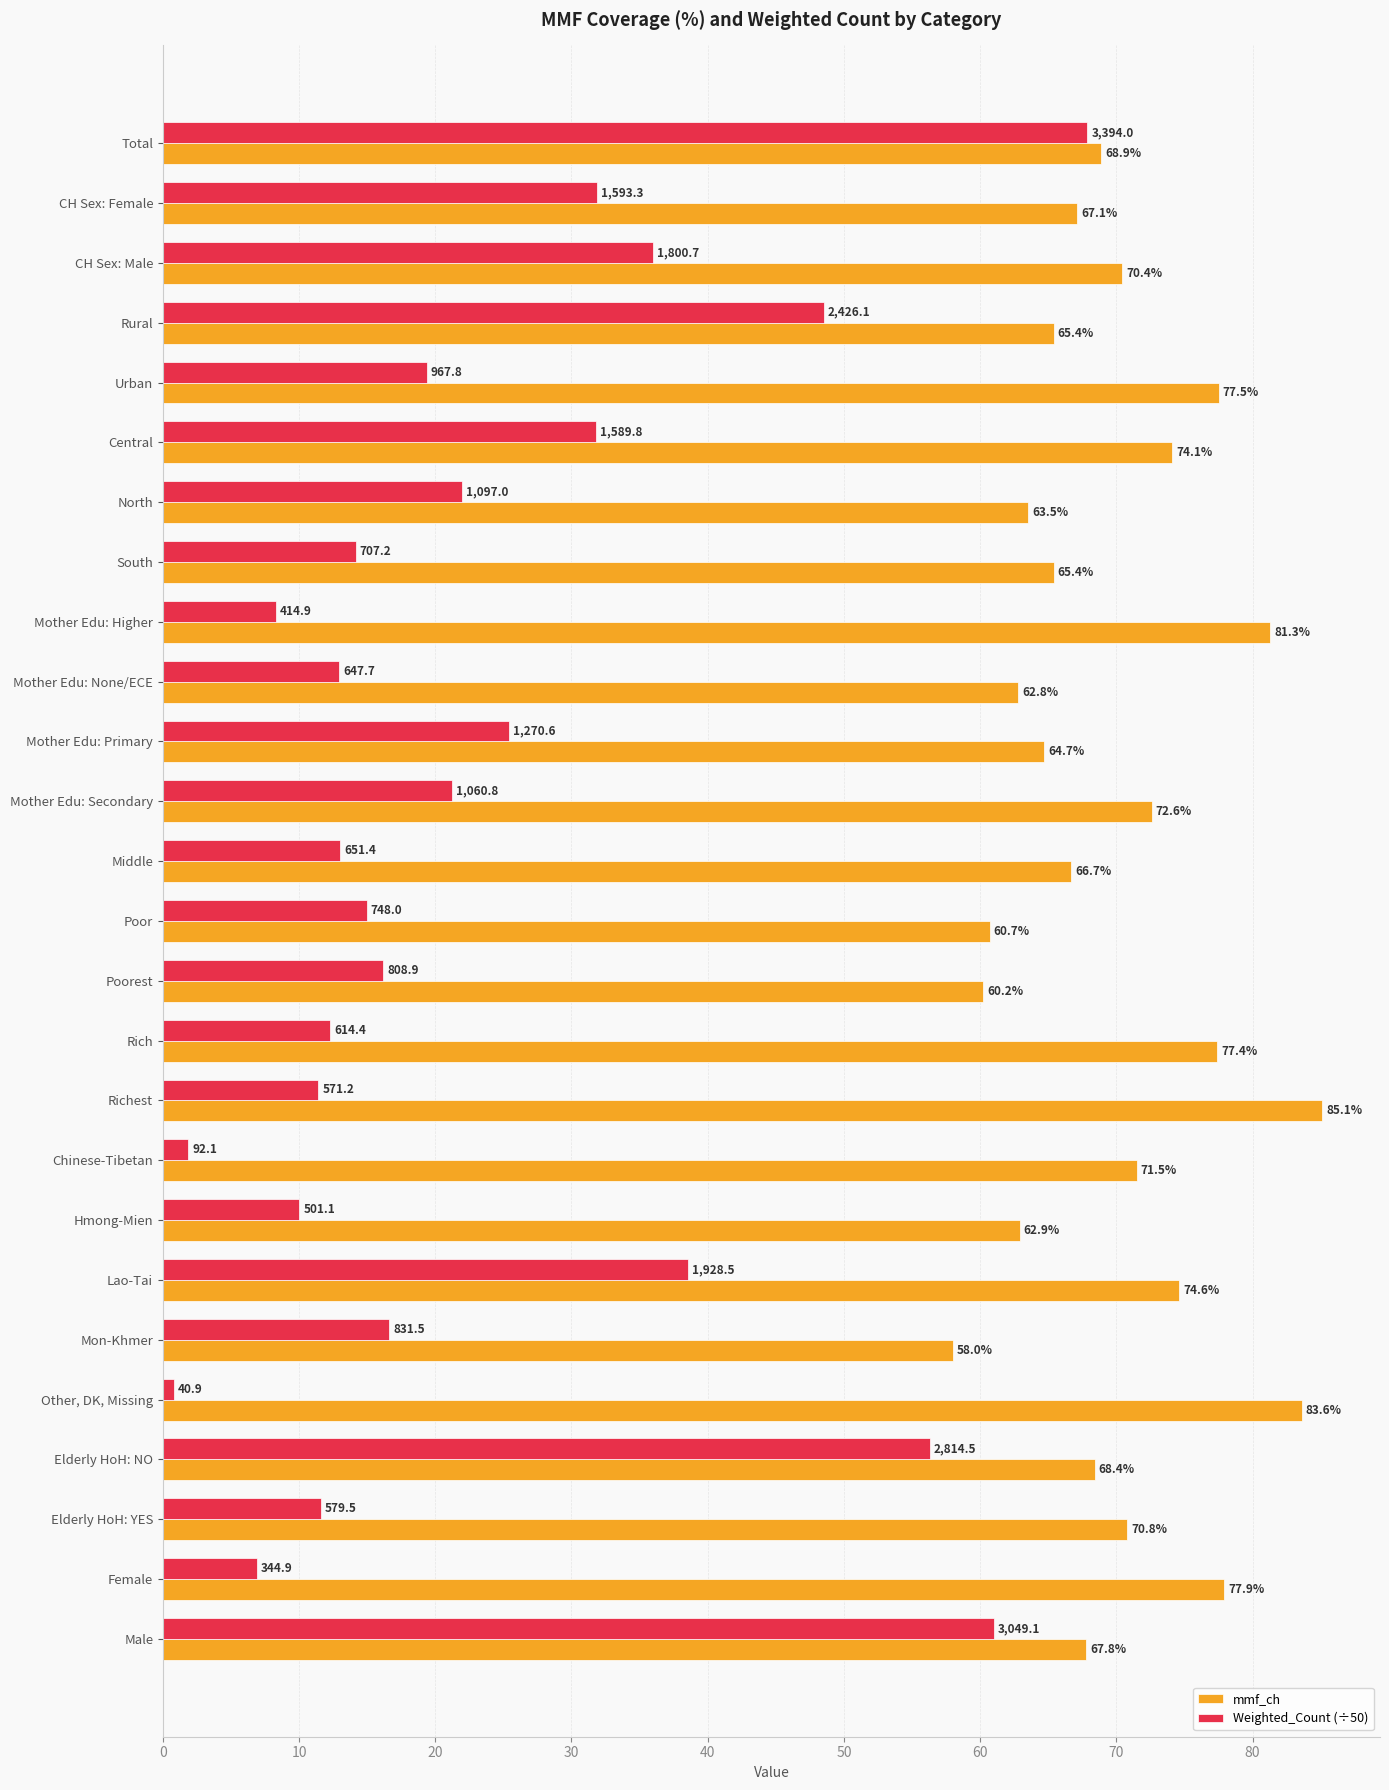

Which series has the largest total across all categories?

mmf_ch